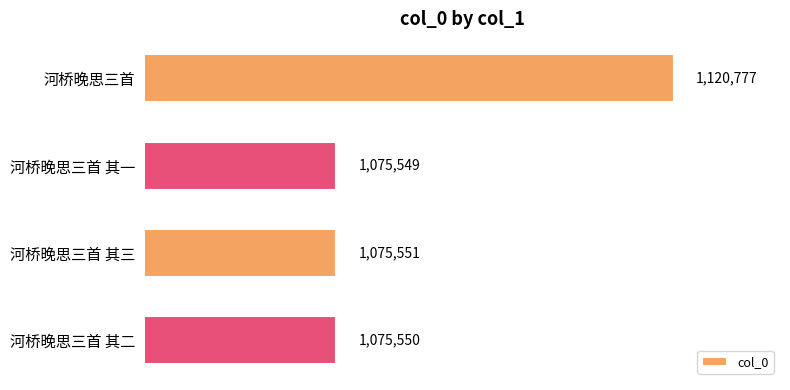

List the labels in order of value, largest first.

河桥晚思三首, 河桥晚思三首 其三, 河桥晚思三首 其二, 河桥晚思三首 其一